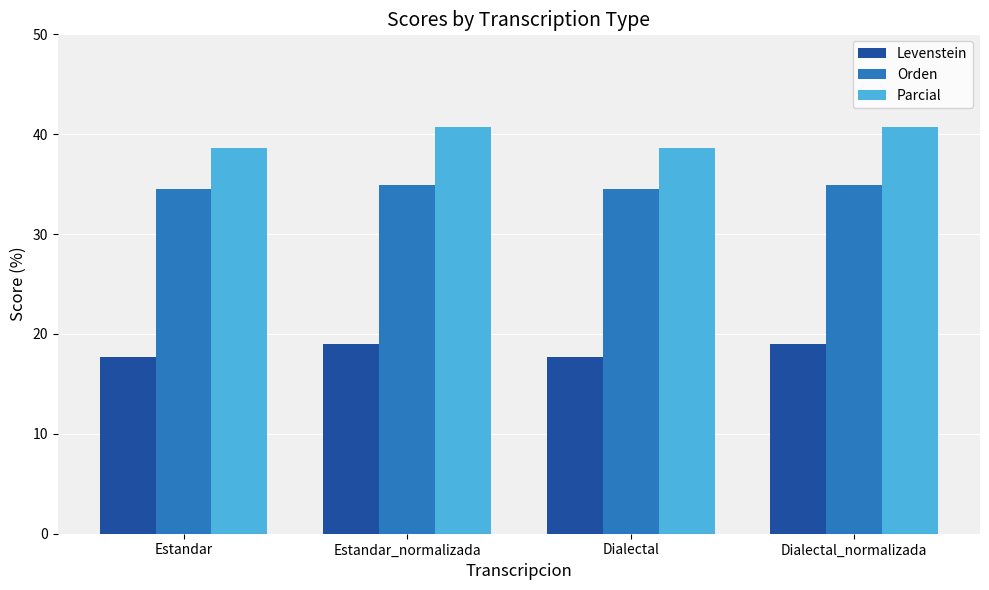

What is the total value across all series at Estandar_normalizada?

94.6